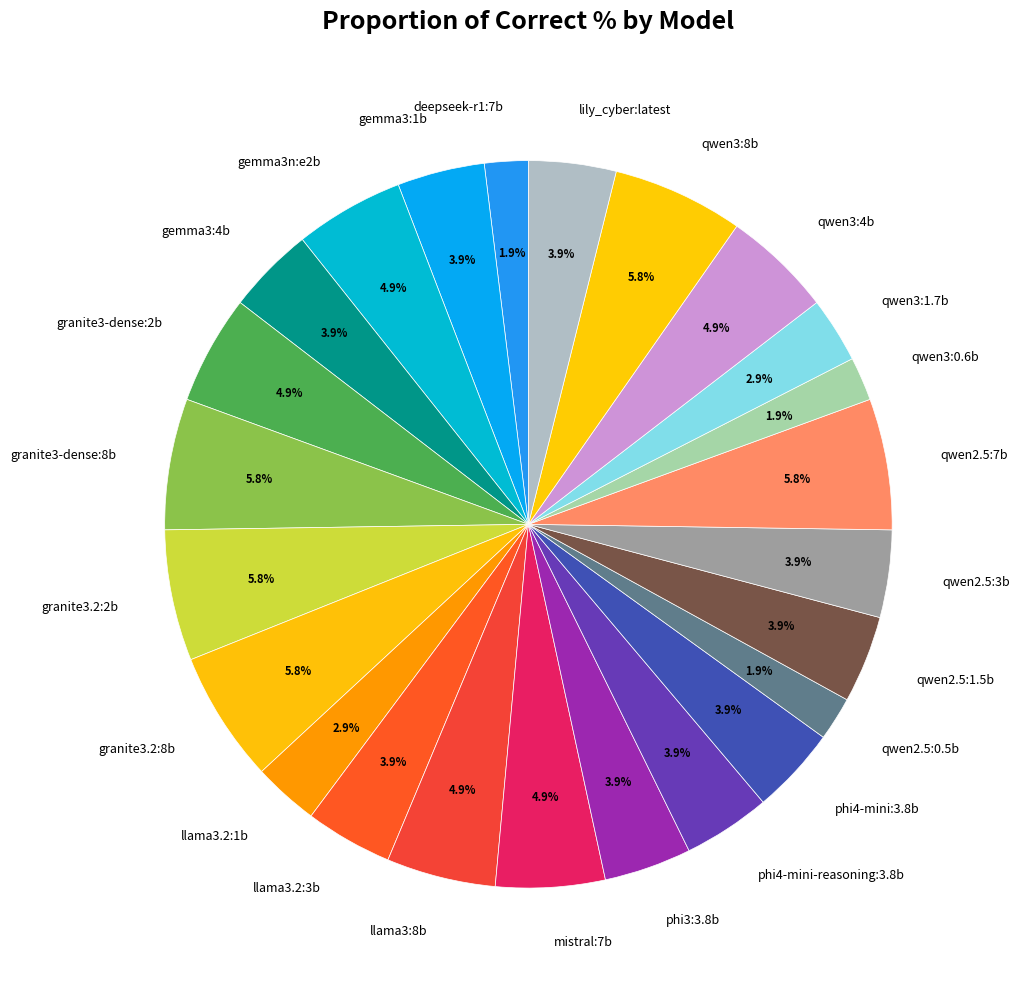

Does granite3-dense:8b represent more than half of the total?

No